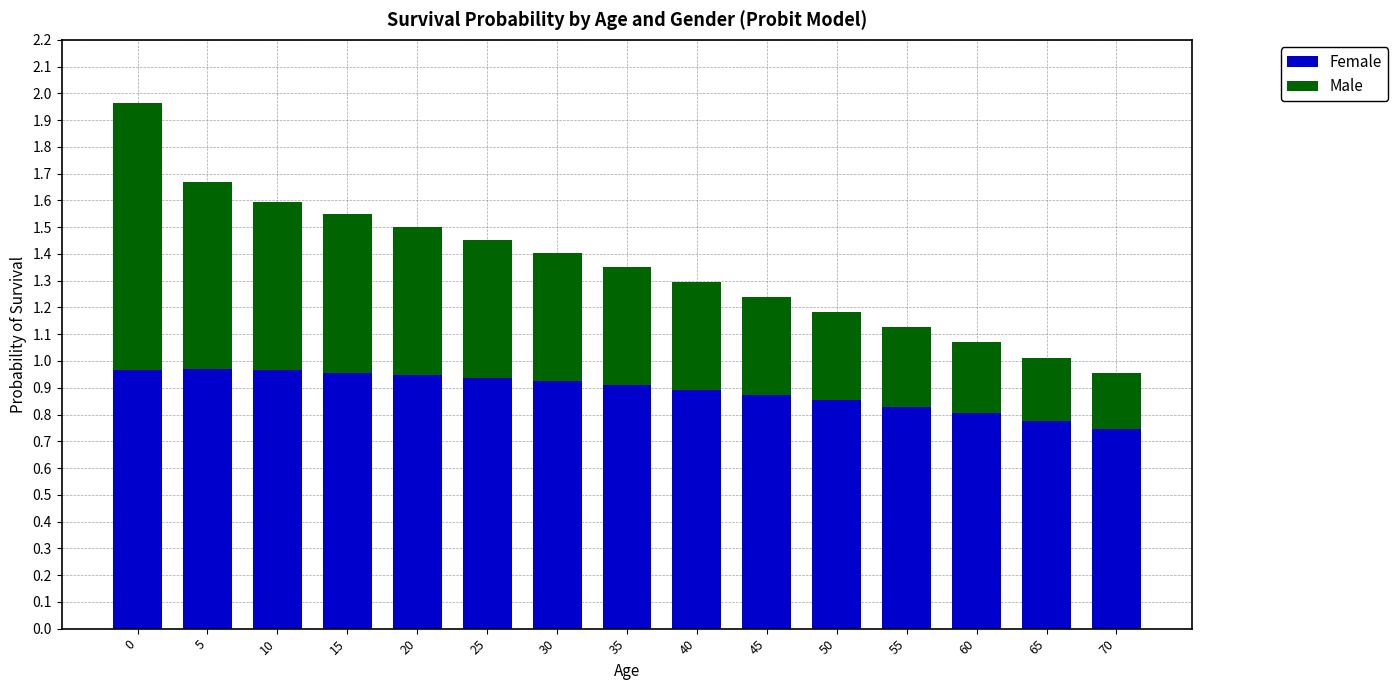

The value of Female at 65 is 0.8. True or false?

True